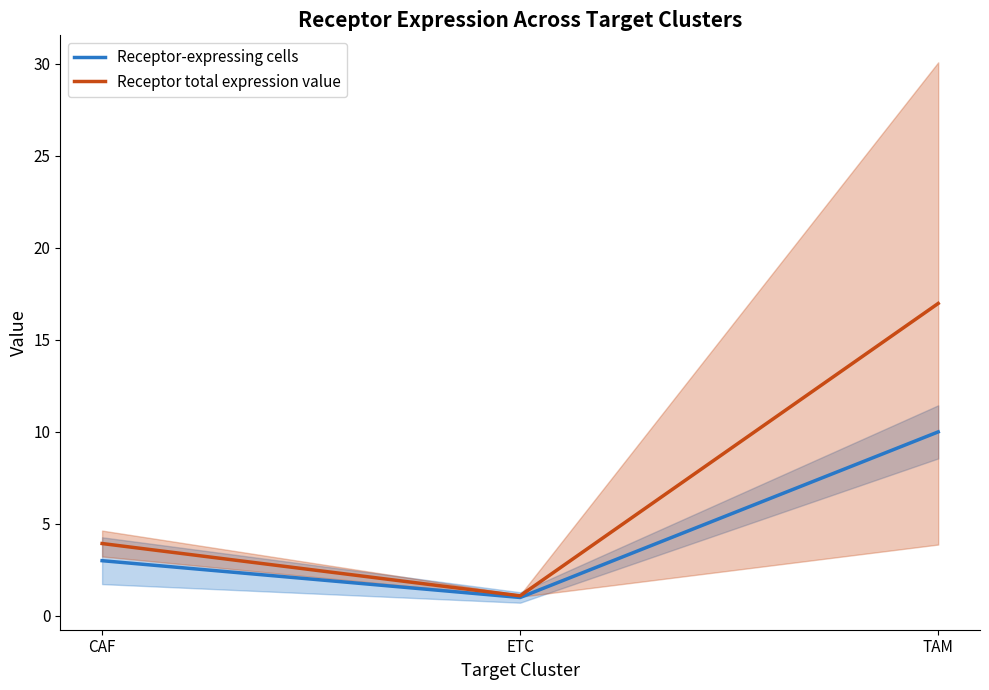

What is the minimum value for Receptor-expressing cells?

1.0